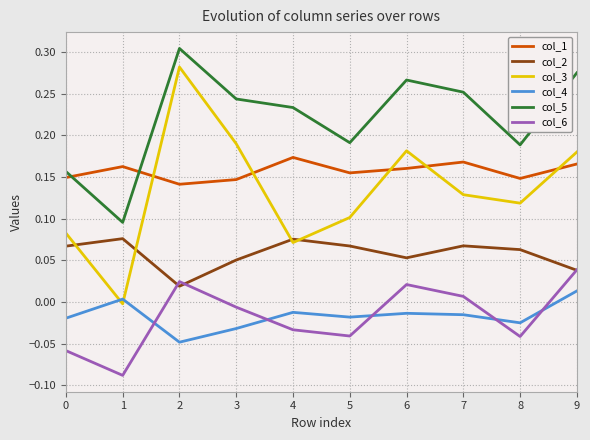

True or false: col_5 and col_2 intersect in this chart.

False